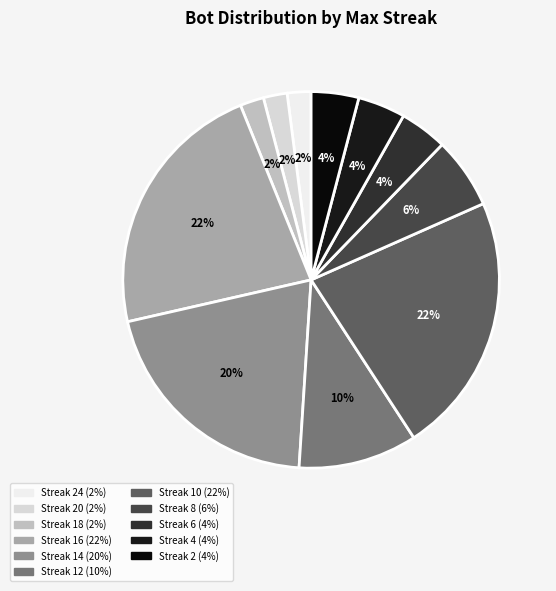

Is there any slice that represents more than half of the pie?

No